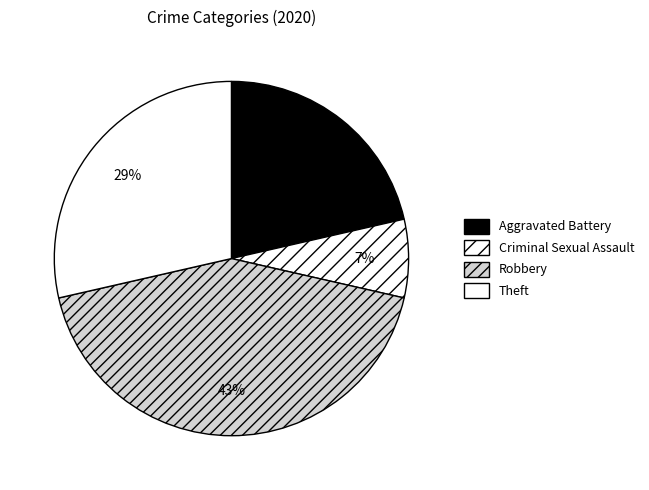

Does Aggravated Battery represent more than half of the total?

No